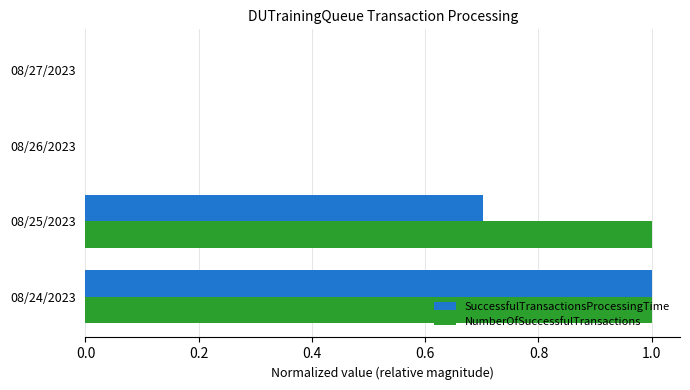

True or false: NumberOfSuccessfulTransactions has a value of 1.0 at 08/25/2023.

True